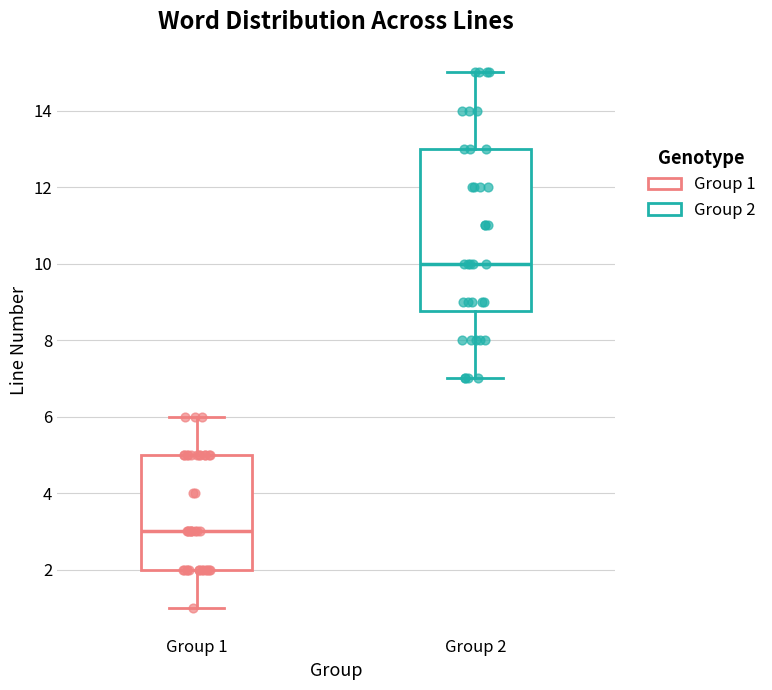

Which box has the lowest median line?

Group 1